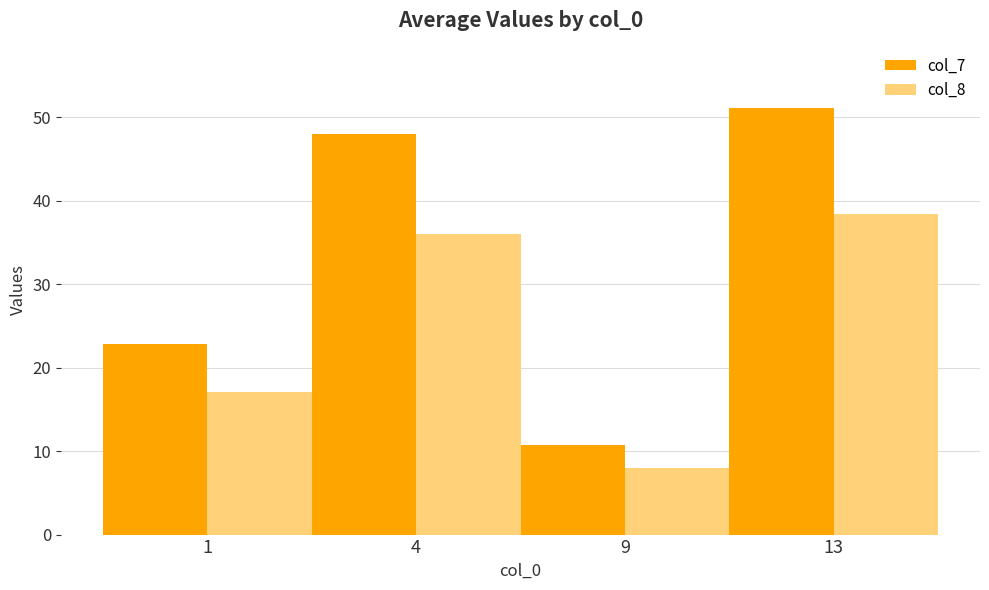

Is the value of col_7 at 1 greater than the value of col_8 at 13?

No